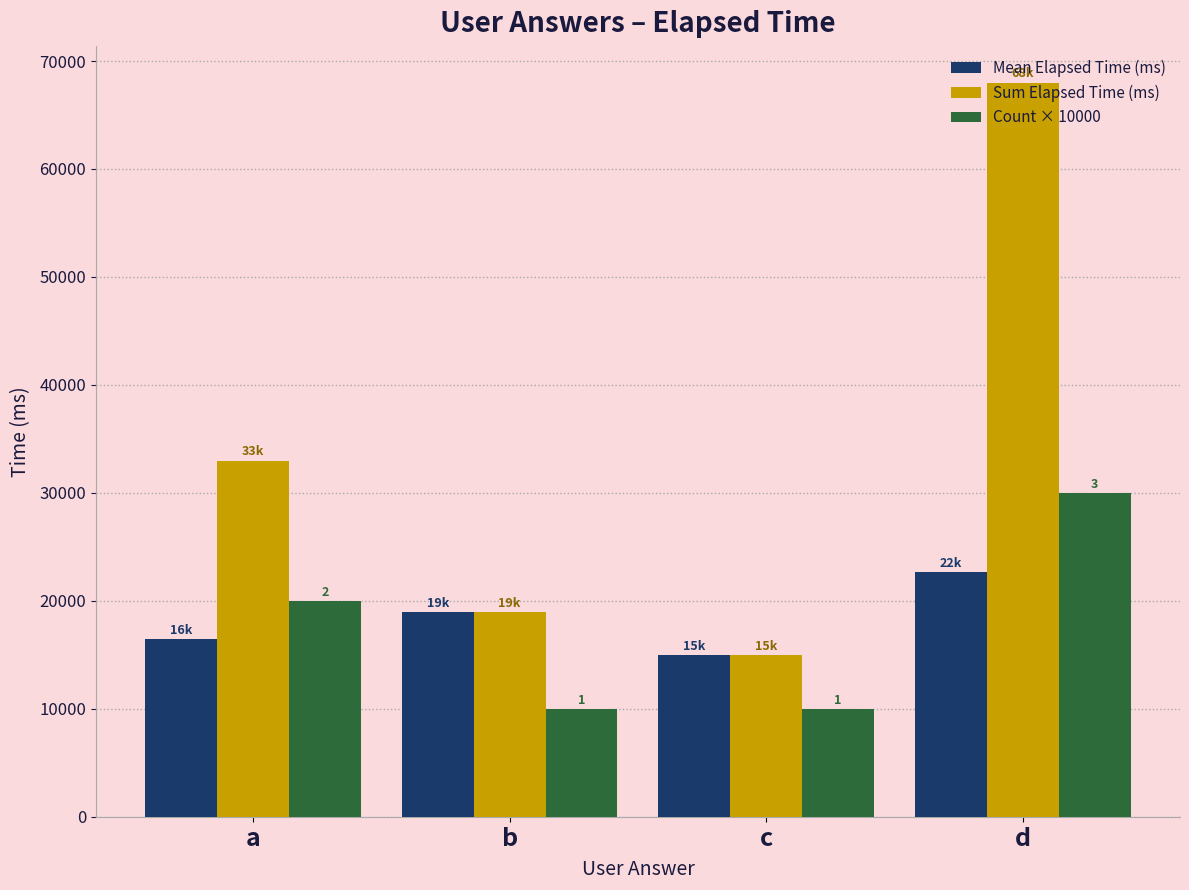

What is the greatest value displayed?

68000.0